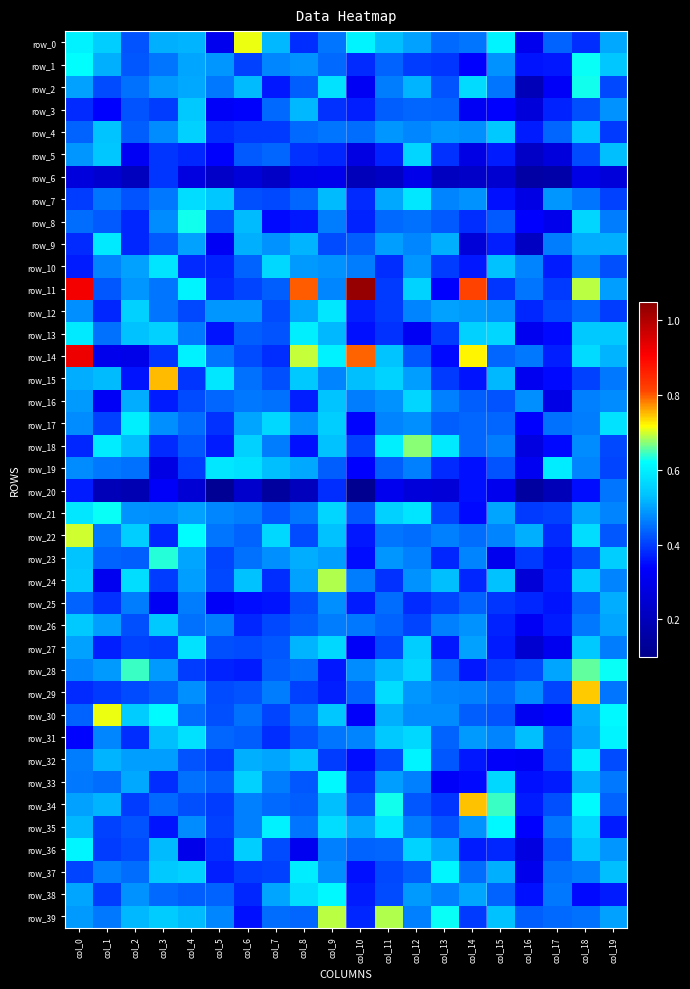

The value of row_8 at col_5 is 0.3. True or false?

False